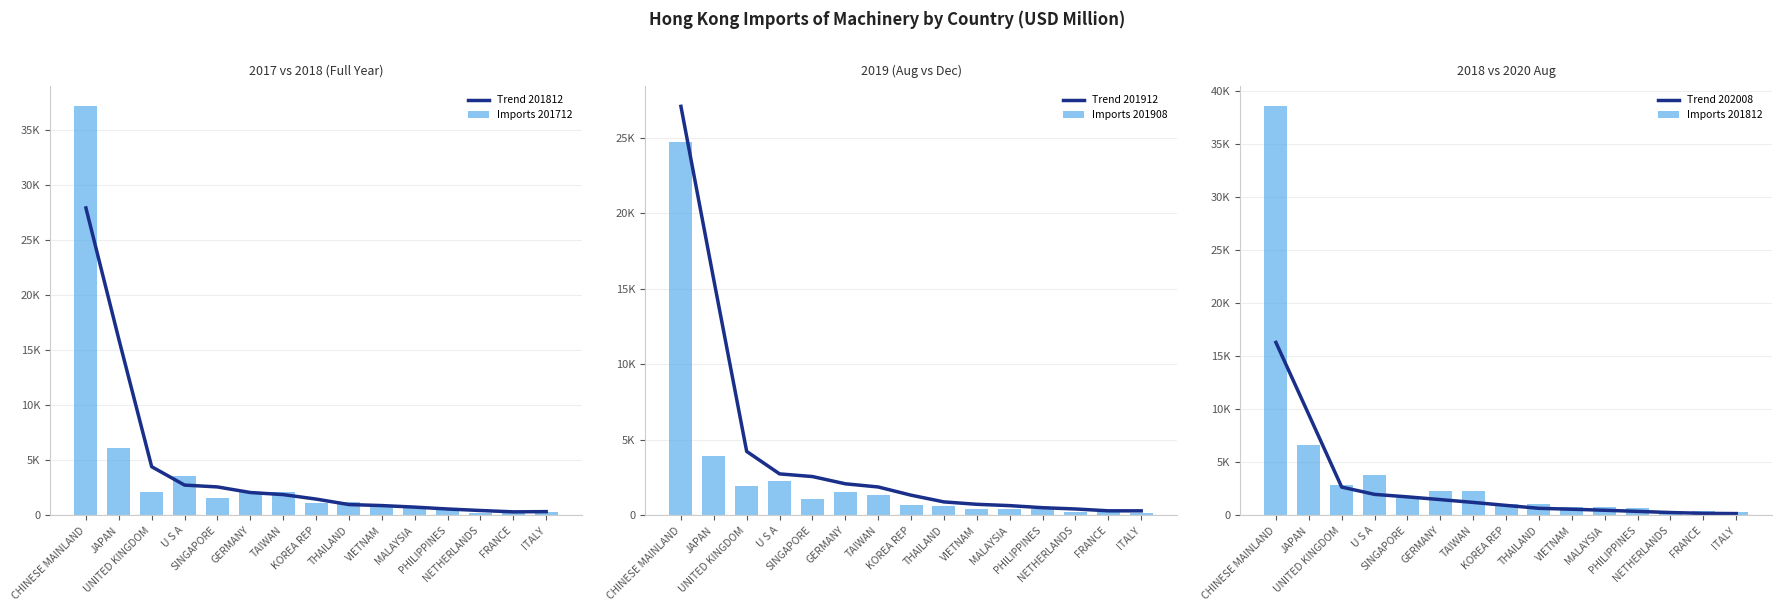

Reading left to right, transcribe all the data shown in this chart.

Trend 201812: CHINESE MAINLAND=27944.7	JAPAN=16025.1	UNITED KINGDOM=4422.4	U S A=2751.6	SINGAPORE=2583.8	GERMANY=2077.2	TAIWAN=1887.0	KOREA REP=1480.0	THAILAND=981.7	VIETNAM=889.3	MALAYSIA=748.7	PHILIPPINES=578.6	NETHERLANDS=439.9	FRANCE=318.4	ITALY=339.6
Imports 201712: CHINESE MAINLAND=37182.3	JAPAN=6139.9	UNITED KINGDOM=2092.9	U S A=3547.8	SINGAPORE=1585.2	GERMANY=2161.1	TAIWAN=2140.0	KOREA REP=1082.9	THAILAND=1244.2	VIETNAM=879.4	MALAYSIA=644.5	PHILIPPINES=647.2	NETHERLANDS=239.9	FRANCE=353.6	ITALY=283.1
Trend 201912: CHINESE MAINLAND=27091.2	JAPAN=15595.6	UNITED KINGDOM=4234.8	U S A=2746.1	SINGAPORE=2570.0	GERMANY=2090.4	TAIWAN=1879.8	KOREA REP=1336.4	THAILAND=890.7	VIETNAM=732.2	MALAYSIA=644.1	PHILIPPINES=507.5	NETHERLANDS=422.6	FRANCE=300.7	ITALY=298.3
Imports 201908: CHINESE MAINLAND=24723.6	JAPAN=3906.7	UNITED KINGDOM=1936.5	U S A=2285.2	SINGAPORE=1084.9	GERMANY=1556.4	TAIWAN=1322.9	KOREA REP=708.9	THAILAND=615.4	VIETNAM=442.9	MALAYSIA=389.1	PHILIPPINES=441.0	NETHERLANDS=192.4	FRANCE=229.5	ITALY=186.3
Trend 202008: CHINESE MAINLAND=16311.0	JAPAN=9505.2	UNITED KINGDOM=2668.1	U S A=1979.3	SINGAPORE=1744.6	GERMANY=1487.0	TAIWAN=1220.5	KOREA REP=938.5	THAILAND=664.7	VIETNAM=577.4	MALAYSIA=480.6	PHILIPPINES=375.3	NETHERLANDS=266.2	FRANCE=189.4	ITALY=167.0
Imports 201812: CHINESE MAINLAND=38585.4	JAPAN=6663.3	UNITED KINGDOM=2826.5	U S A=3777.4	SINGAPORE=1650.9	GERMANY=2323.2	TAIWAN=2257.5	KOREA REP=1080.3	THAILAND=1102.4	VIETNAM=762.6	MALAYSIA=803.1	PHILIPPINES=680.3	NETHERLANDS=252.3	FRANCE=387.2	ITALY=315.8